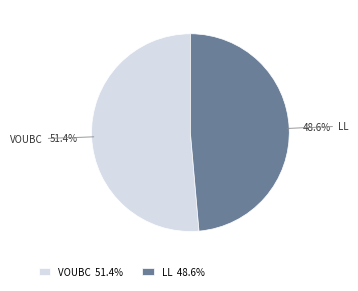

How many slices are in this pie chart?

2